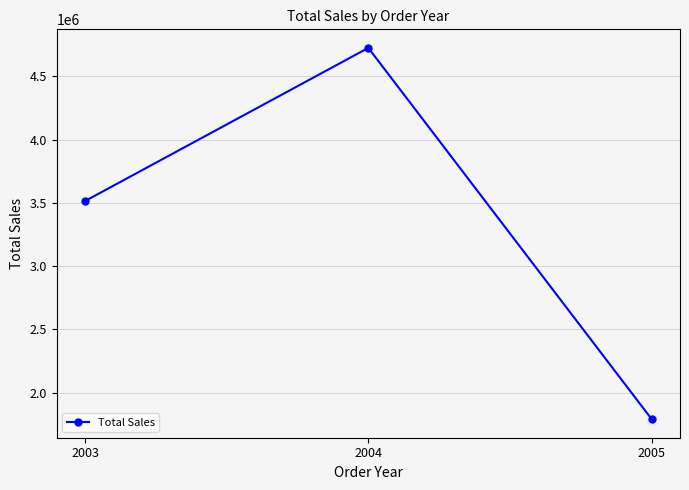

List the labels in order of value, smallest first.

2005, 2003, 2004